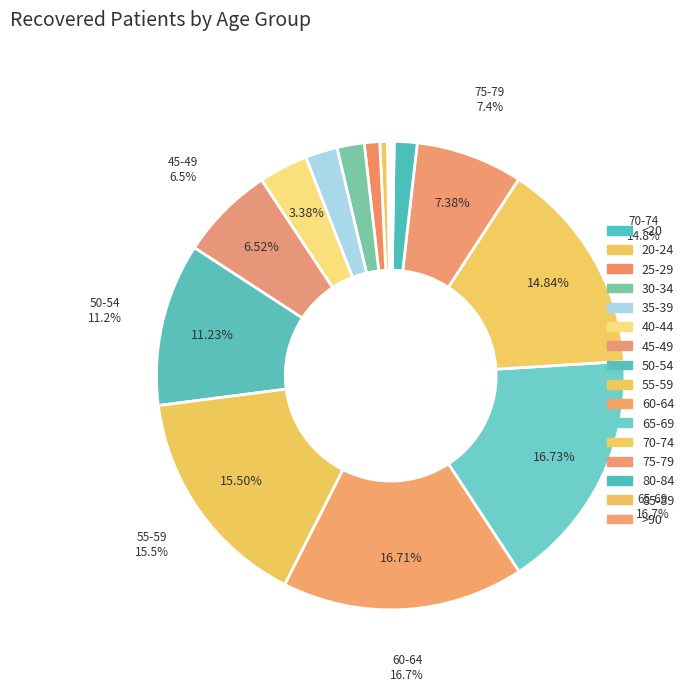

To the nearest percent, what is the difference between the largest and smallest slice percentages?

17%